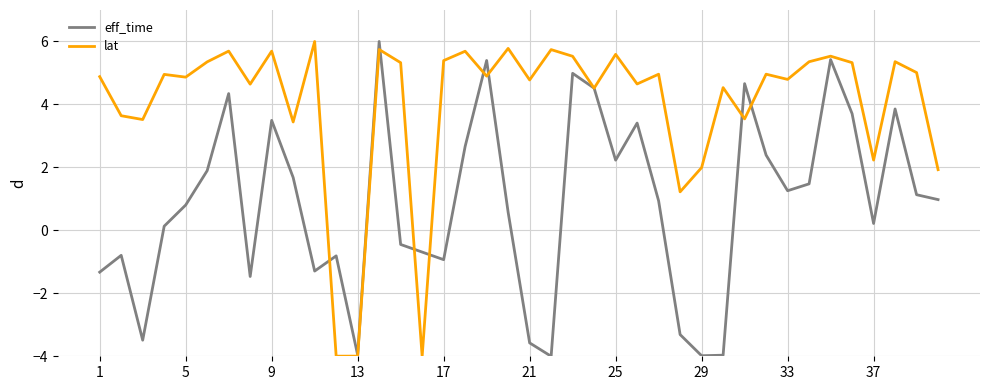

Which series has the largest total across all categories?

lat